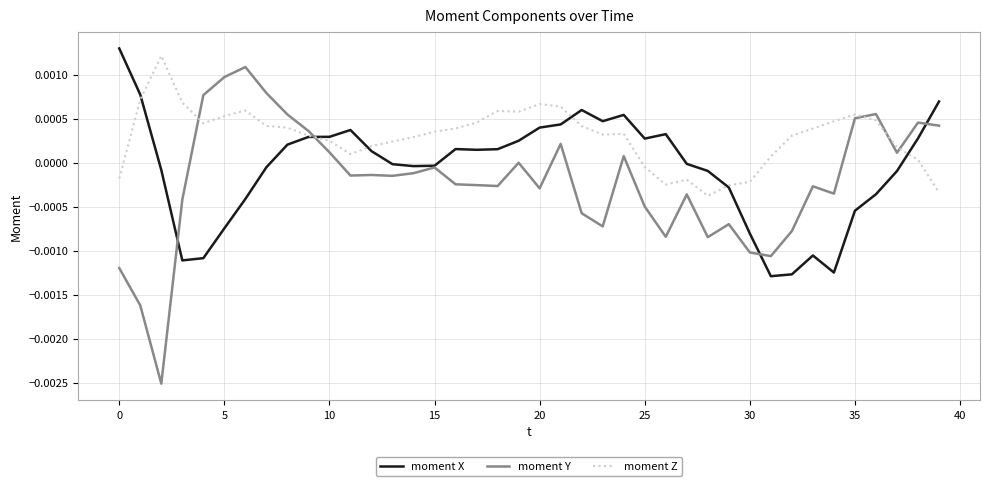

True or false: moment Y and moment Z intersect in this chart.

True